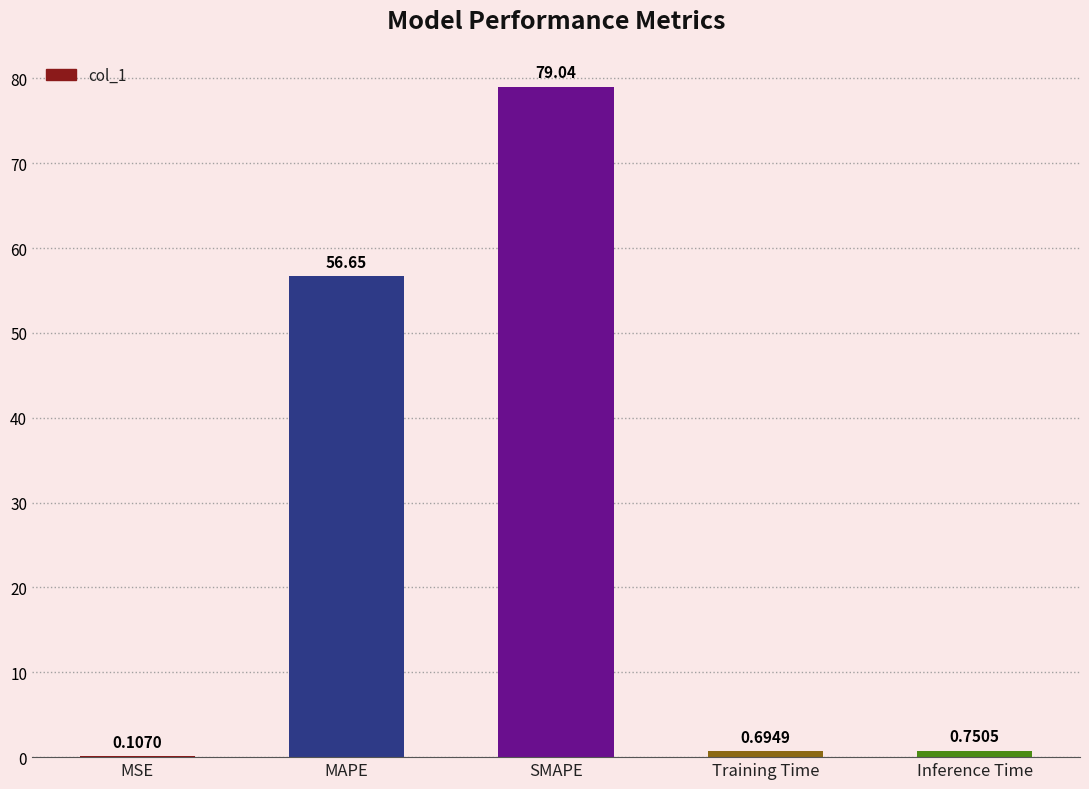

Which label corresponds to the largest value in the chart?

SMAPE